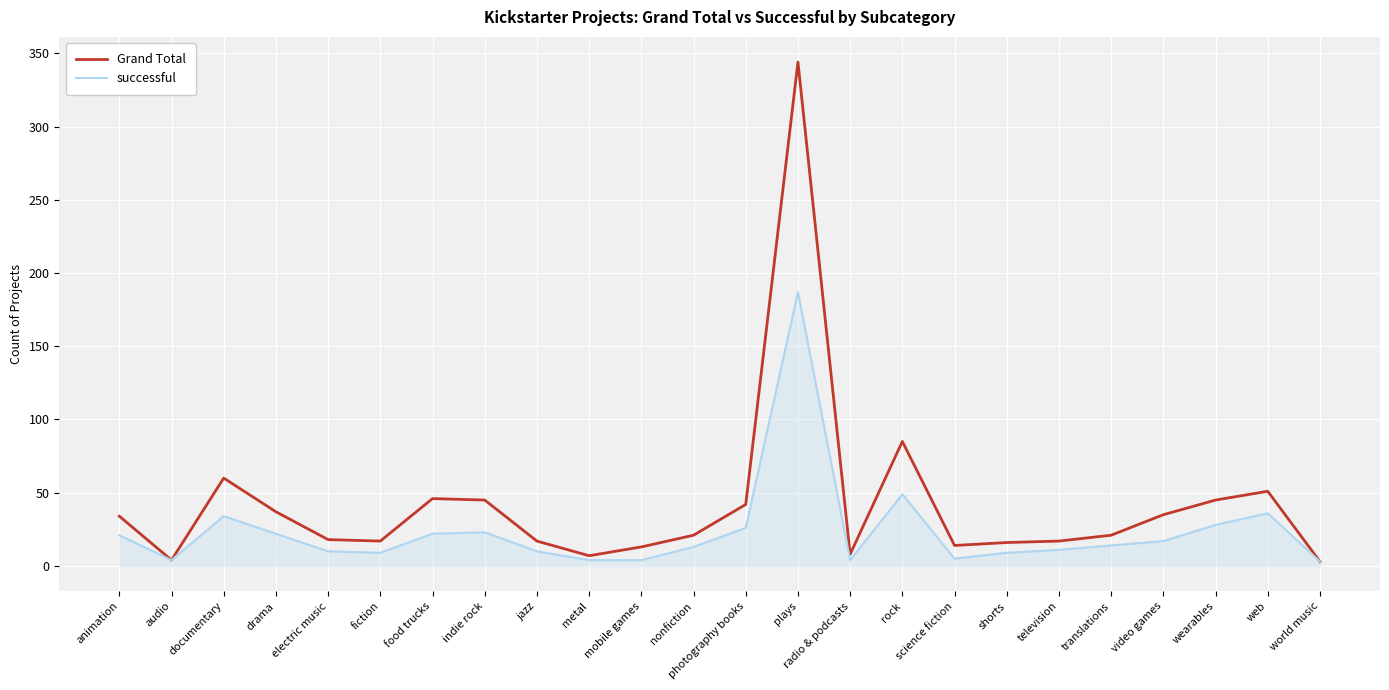

At how many categories does at least one series exceed 329?

1